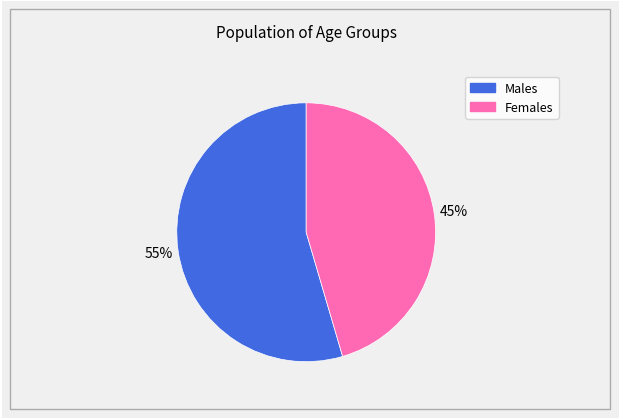

Does any single category account for the majority?

Yes